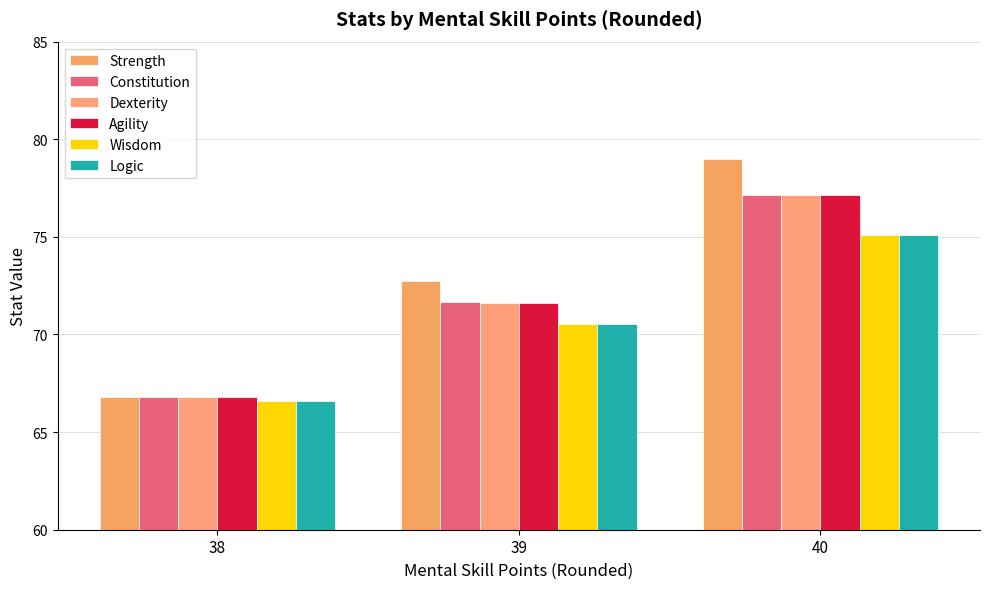

True or false: Wisdom has a value of 70.5 at 39.

True